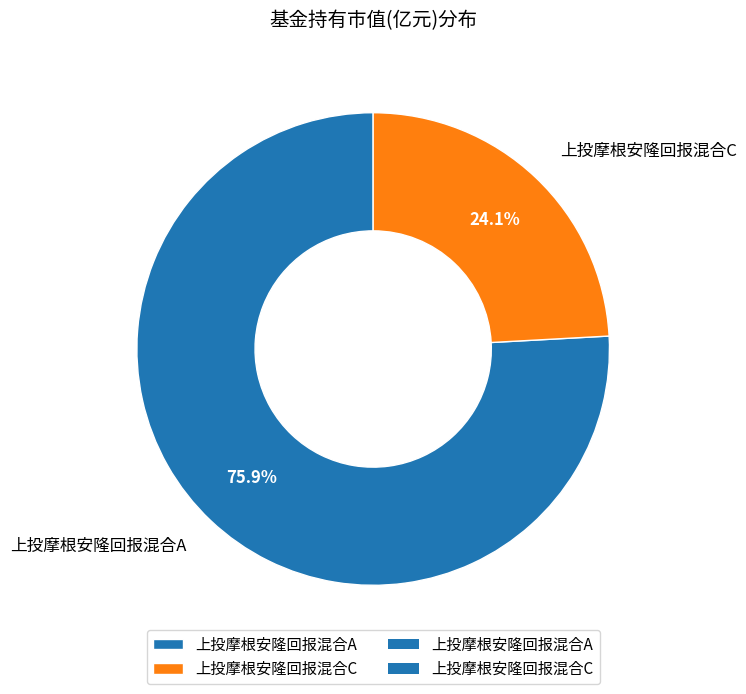

Which category accounts for the majority?

上投摩根安隆回报混合A